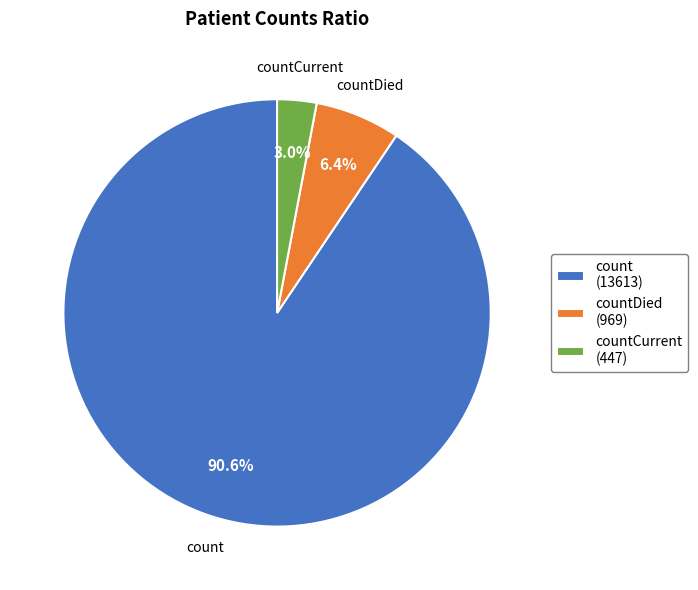

Which category has the biggest portion of the pie?

count (13613)